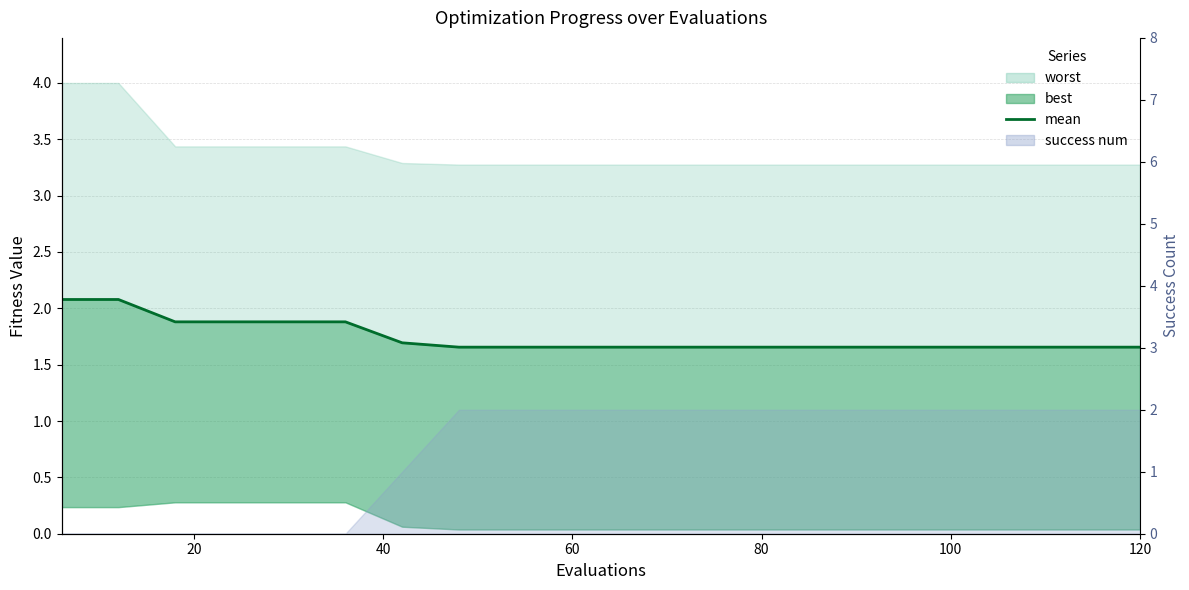

Count the values in the range 1 to 2.

18